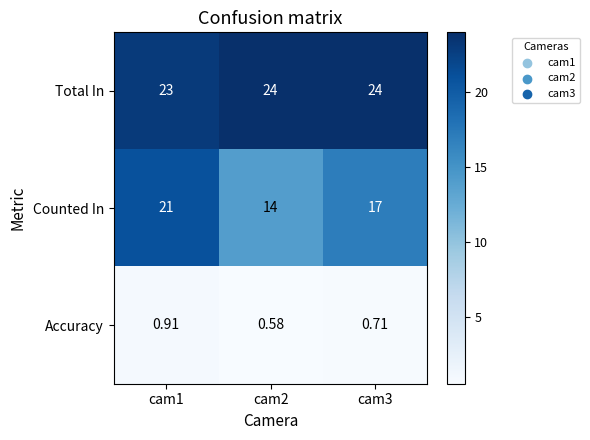

Which series has the largest range (max minus min)?

Counted In